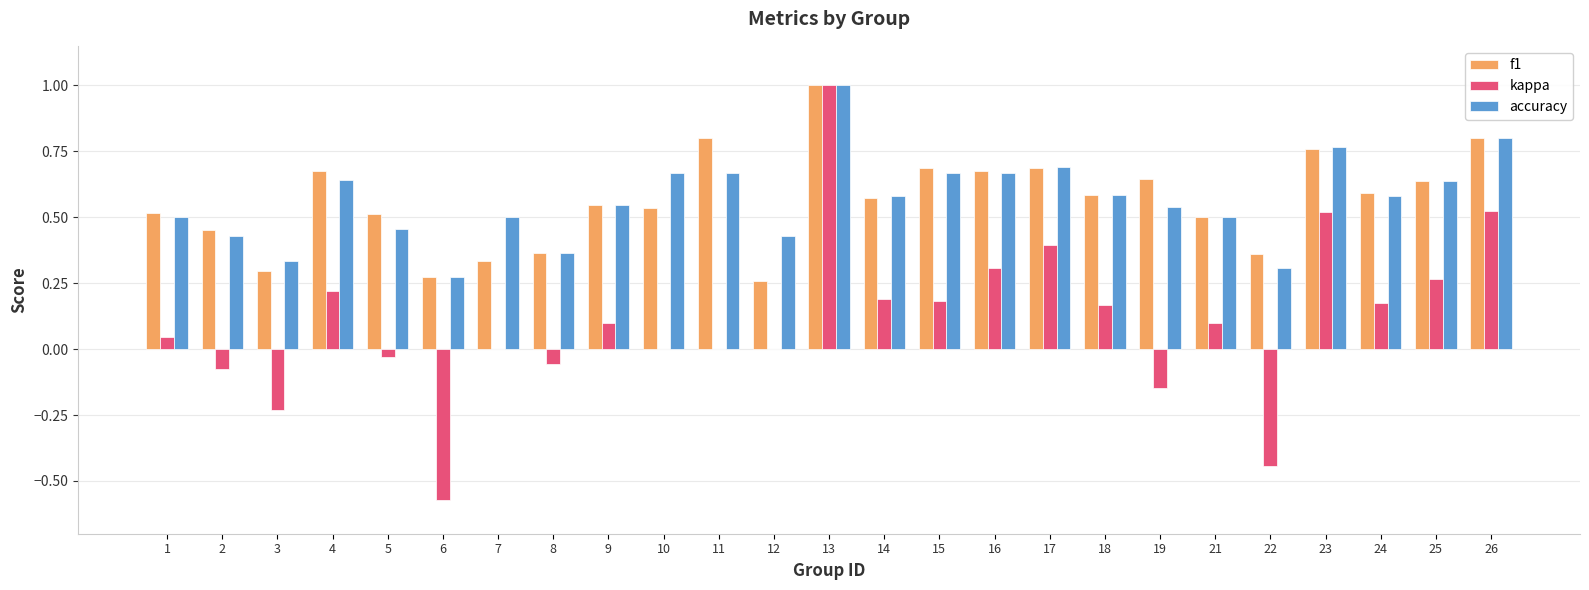

Between 1 and 24, which series saw the biggest shift?

kappa